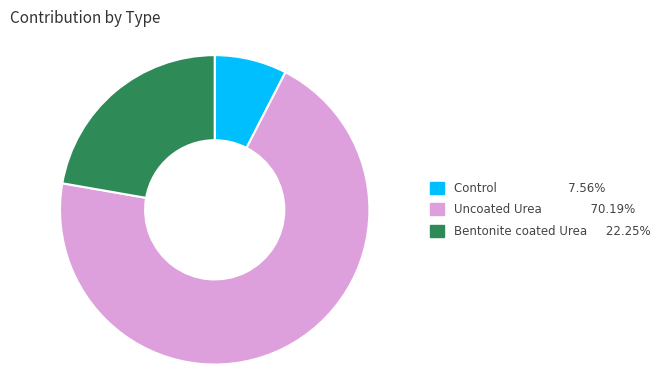

Which has a higher value, Bentonite coated Urea or Control?

Bentonite coated Urea